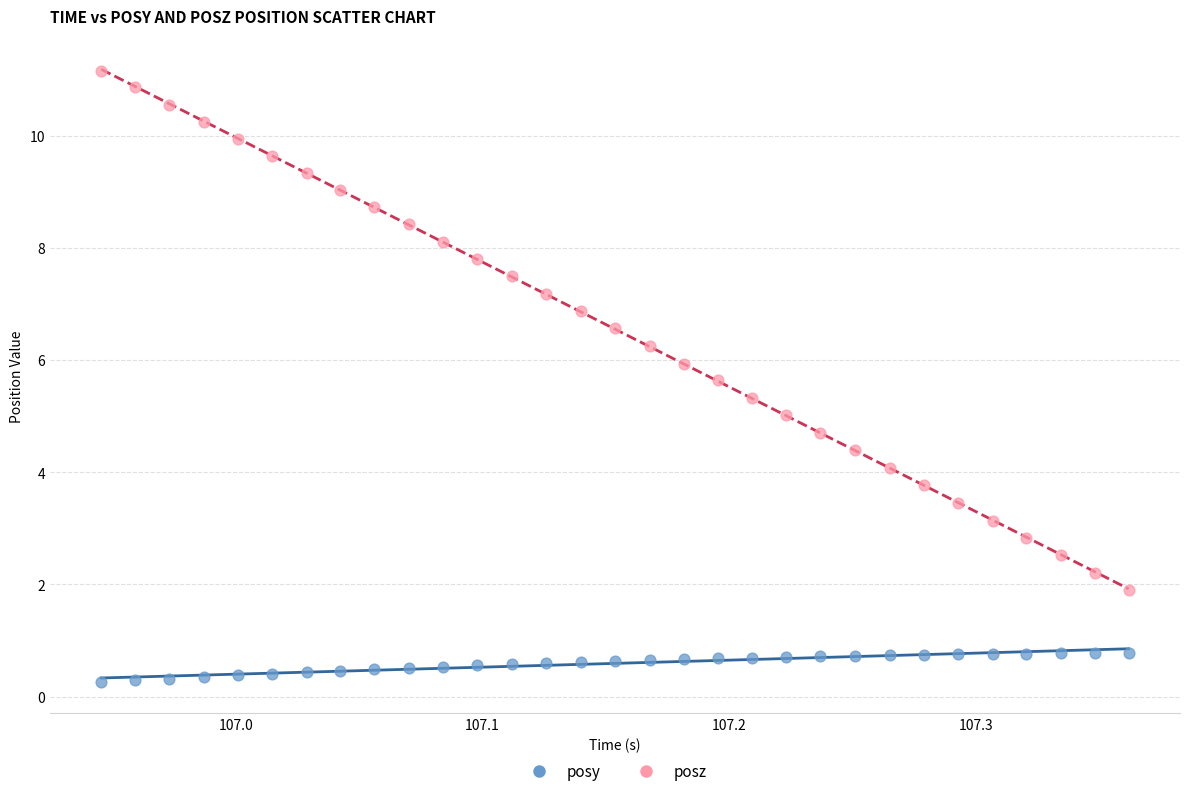

Which series contains the lowest Y value?

posy